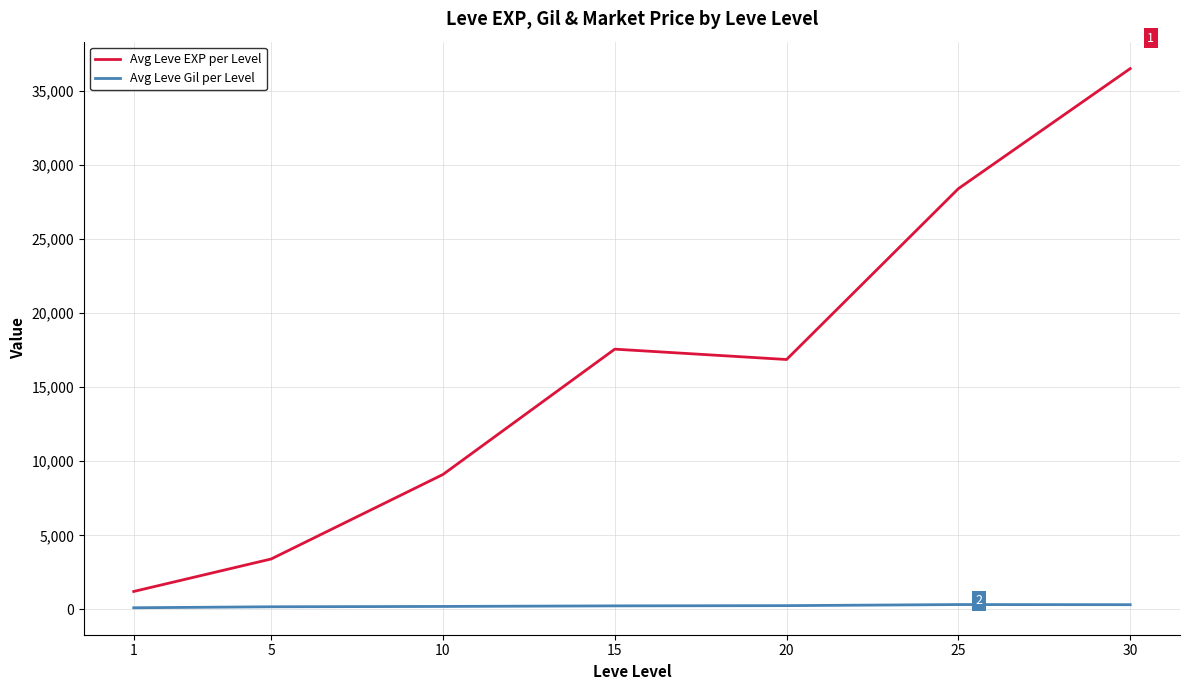

Is this an area chart (filled region under the line)?

No